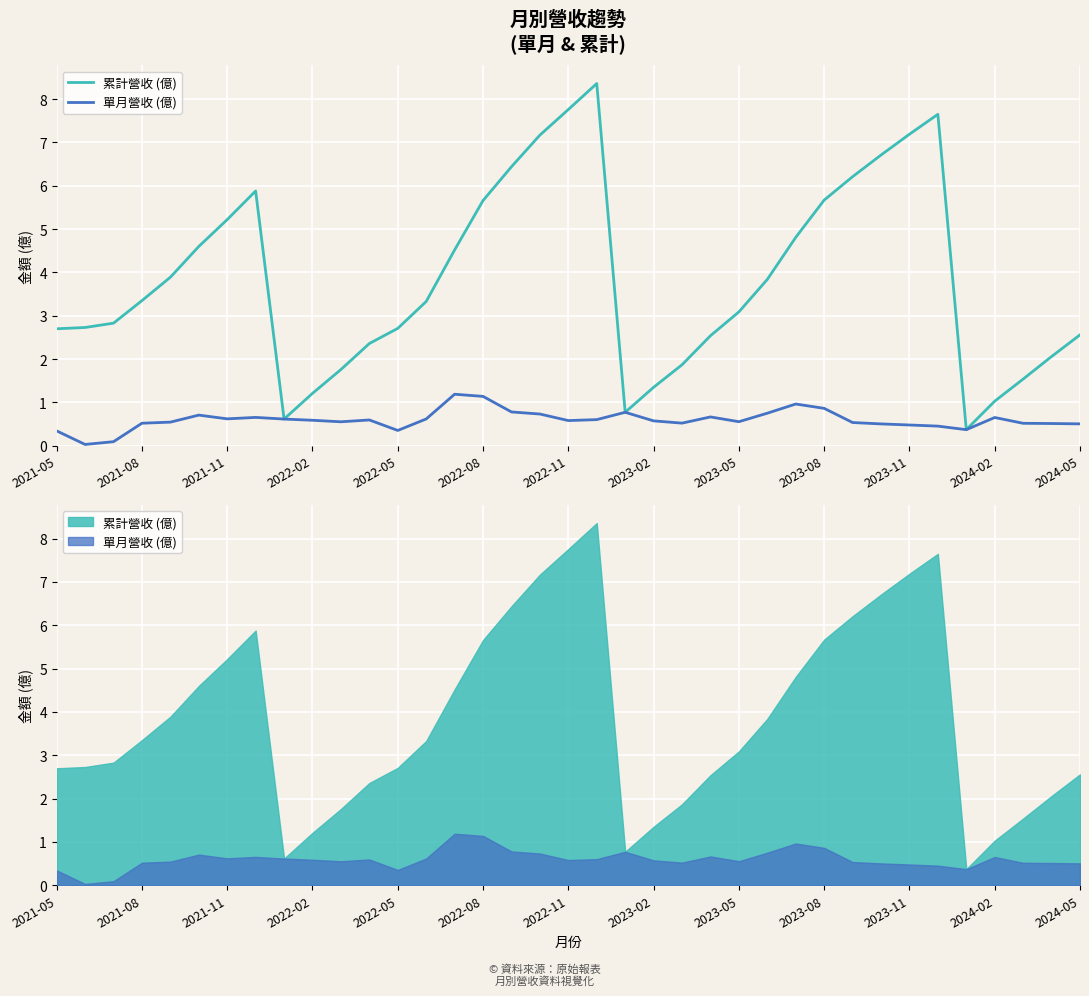

Rank the series by their maximum value, from lowest to highest.

單月營收 (億), 累計營收 (億)